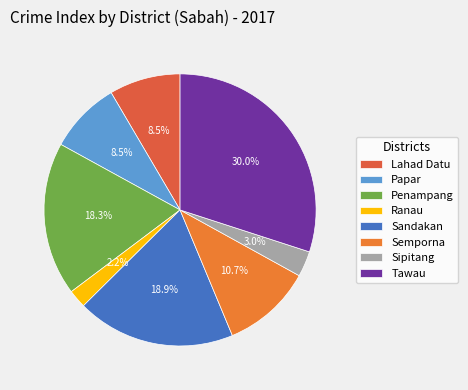

Is there any slice that represents more than half of the pie?

No